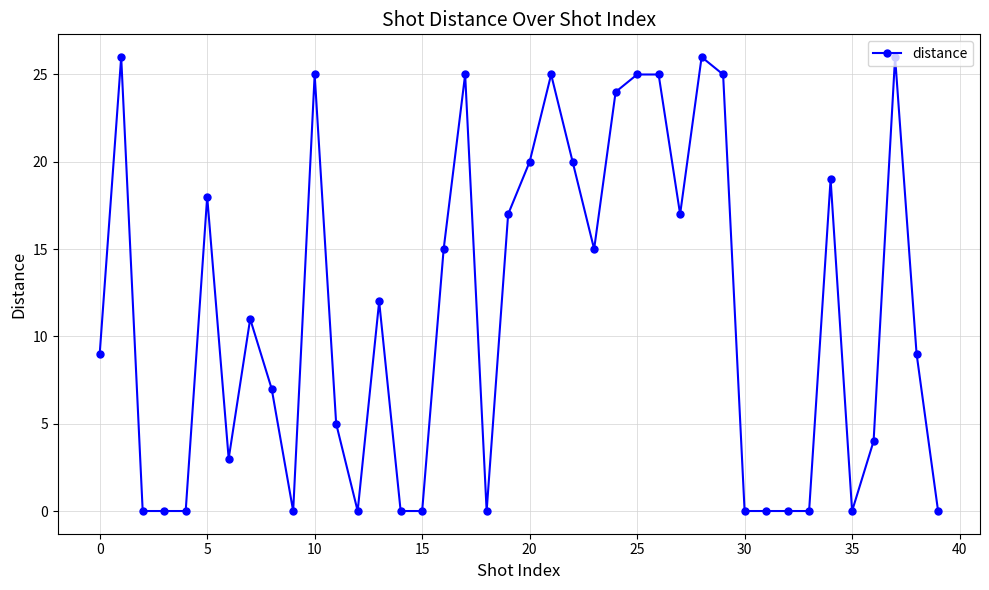

How many data points are less than 11?

20